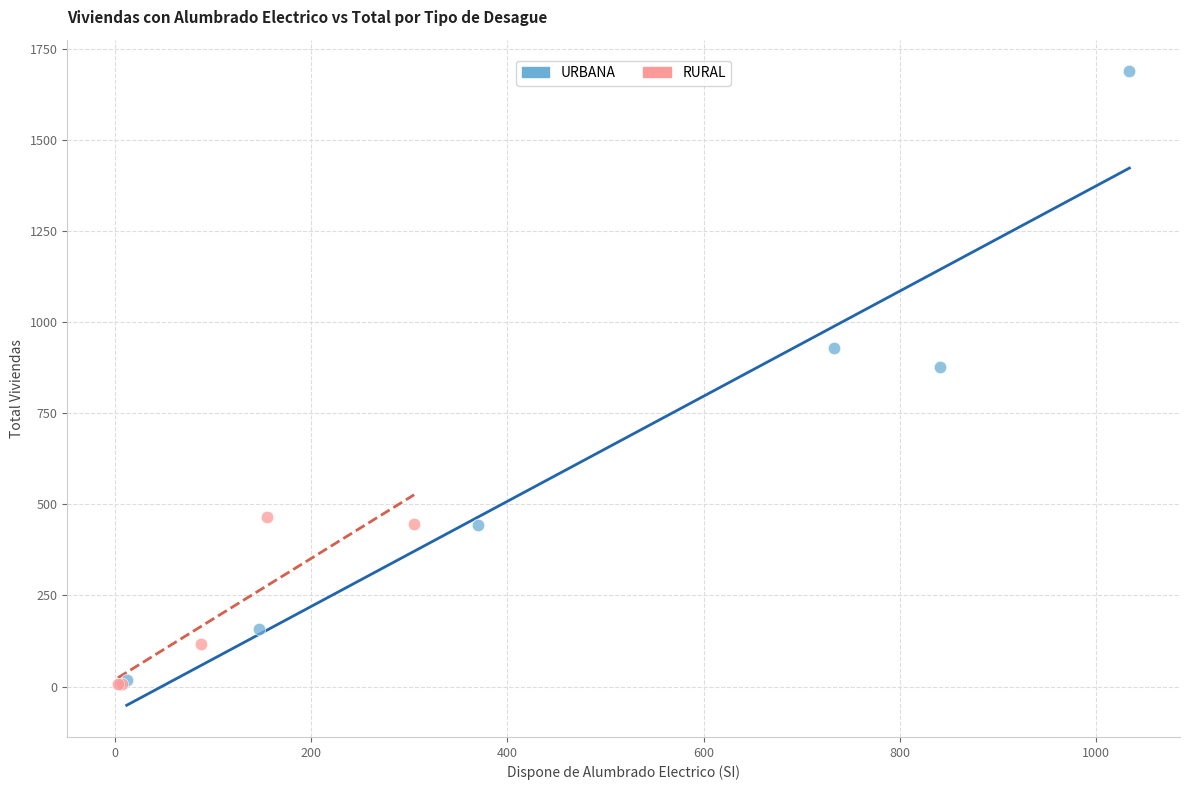

Which series has the largest Y range (max minus min)?

URBANA